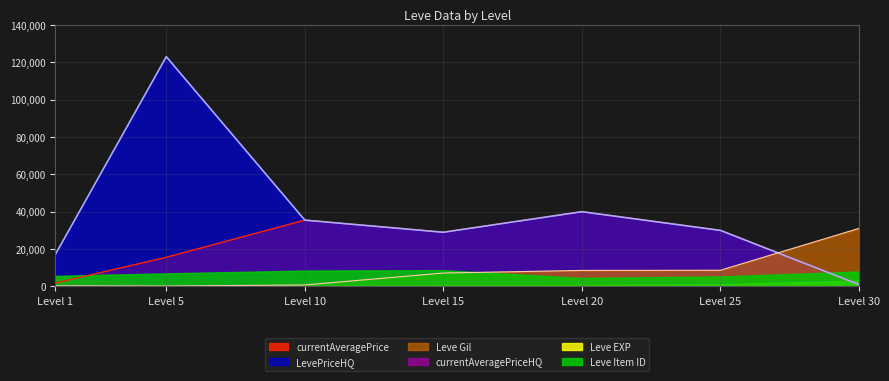

What is the maximum value for currentAveragePrice?

40000